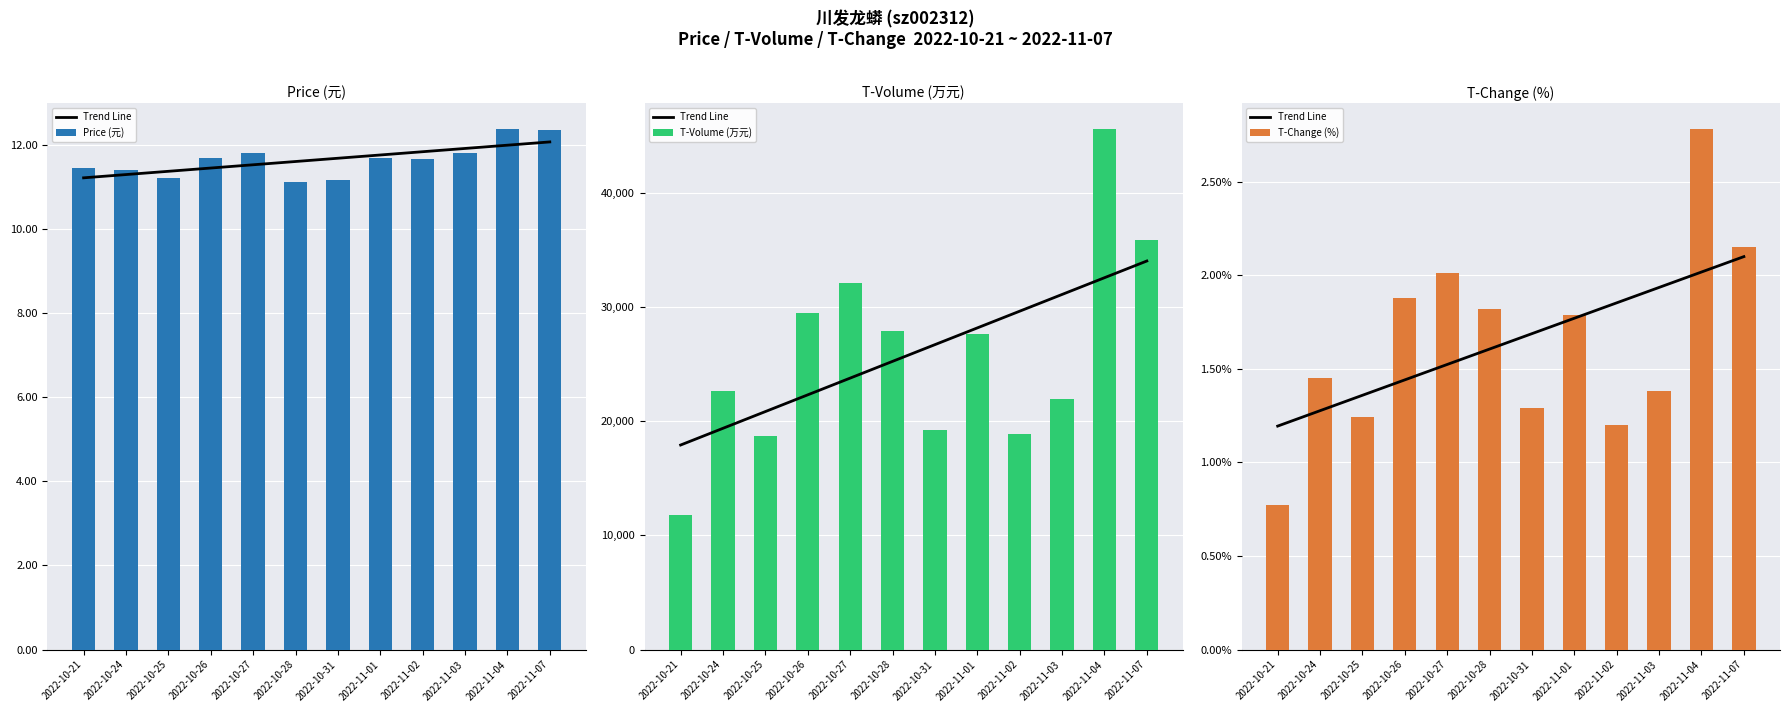

Reading left to right, transcribe all the data shown in this chart.

Trend Line: 1.2	1.3	1.4	1.4	1.5	1.6	1.7	1.8	1.9	1.9	2.0	2.1
Price (元): 11.4	11.4	11.2	11.7	11.8	11.1	11.2	11.7	11.7	11.8	12.4	12.3
T-Volume (万元): 11802.0	22644.0	18666.0	29454.0	32103.0	27898.0	19262.0	27679.0	18859.0	21929.0	45582.0	35863.0
T-Change (%): 0.8	1.4	1.2	1.9	2.0	1.8	1.3	1.8	1.2	1.4	2.8	2.1